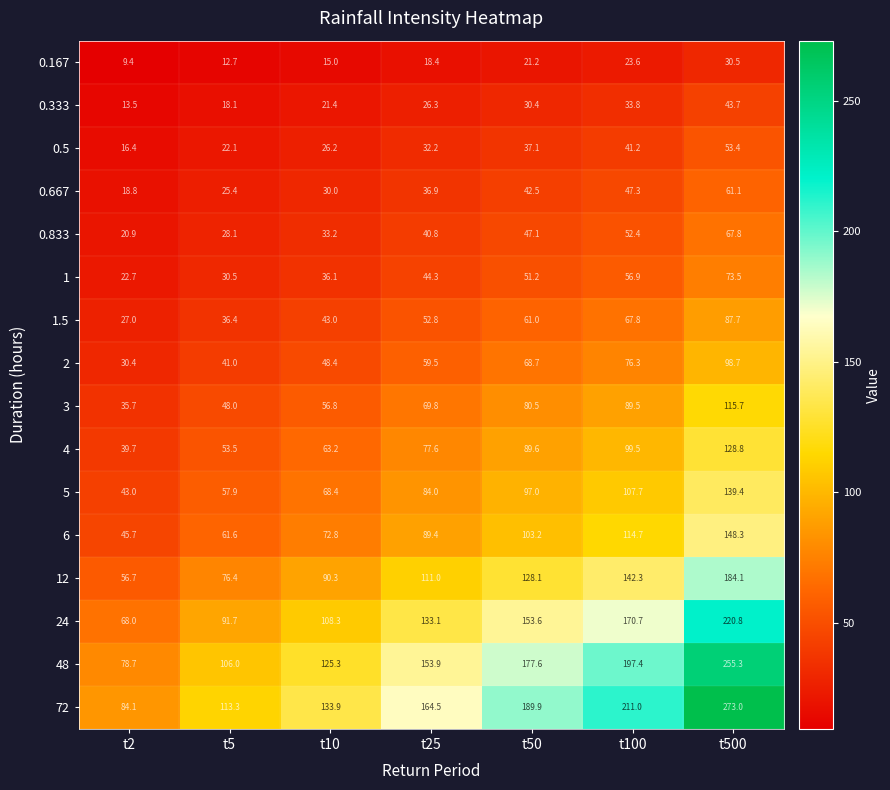

At which category is the sum across all series the highest?

t500